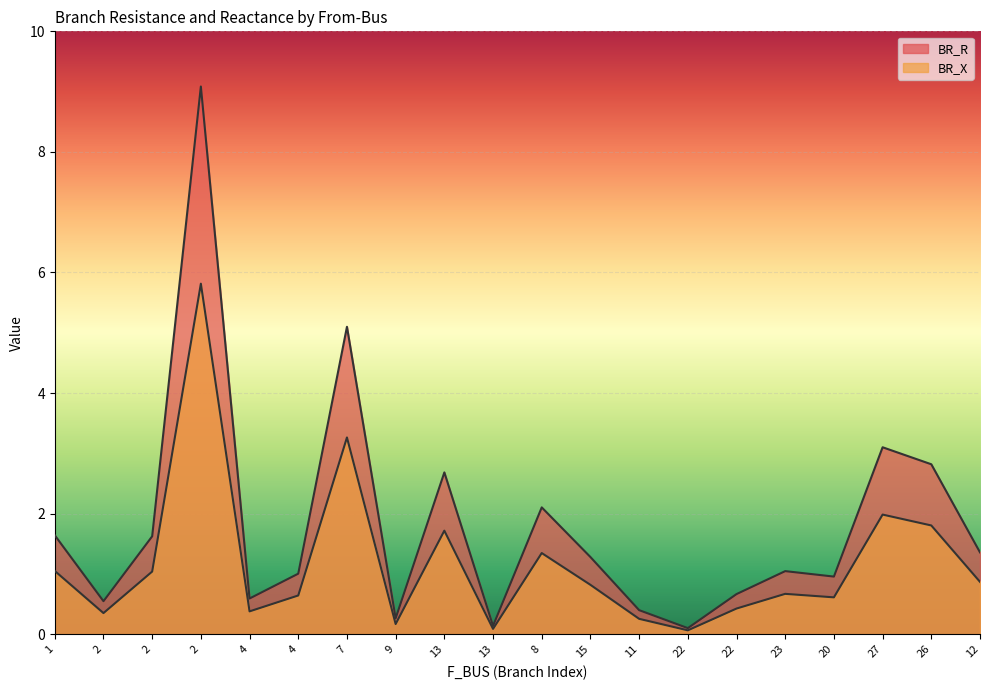

Which series has the widest spread of values?

BR_X